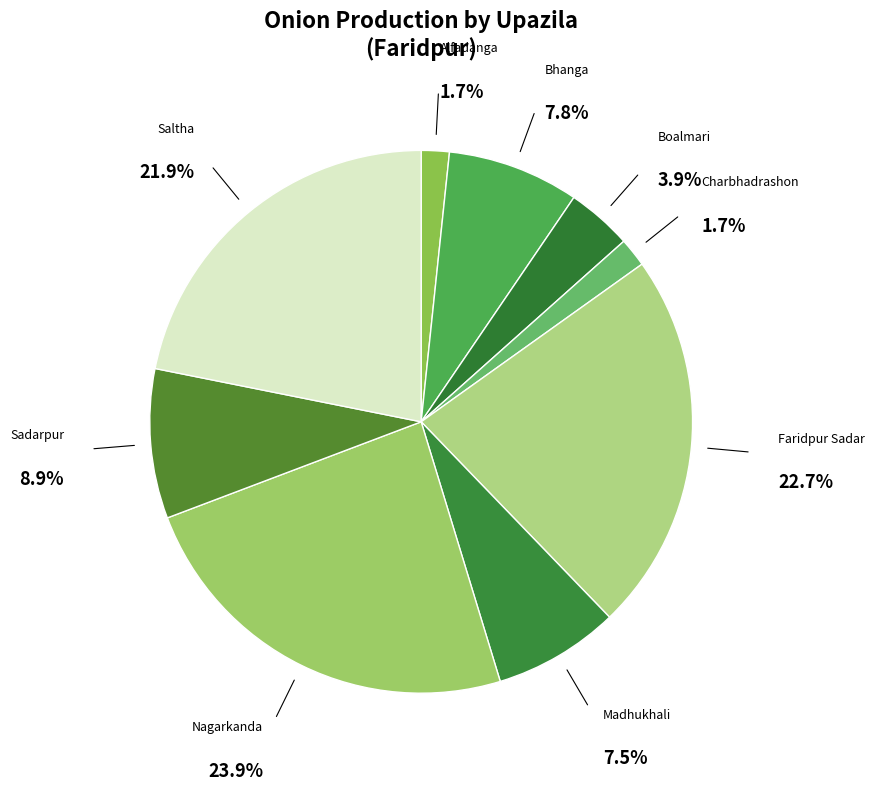

What percentage do Sadarpur and Faridpur Sadar together represent?

31.6%